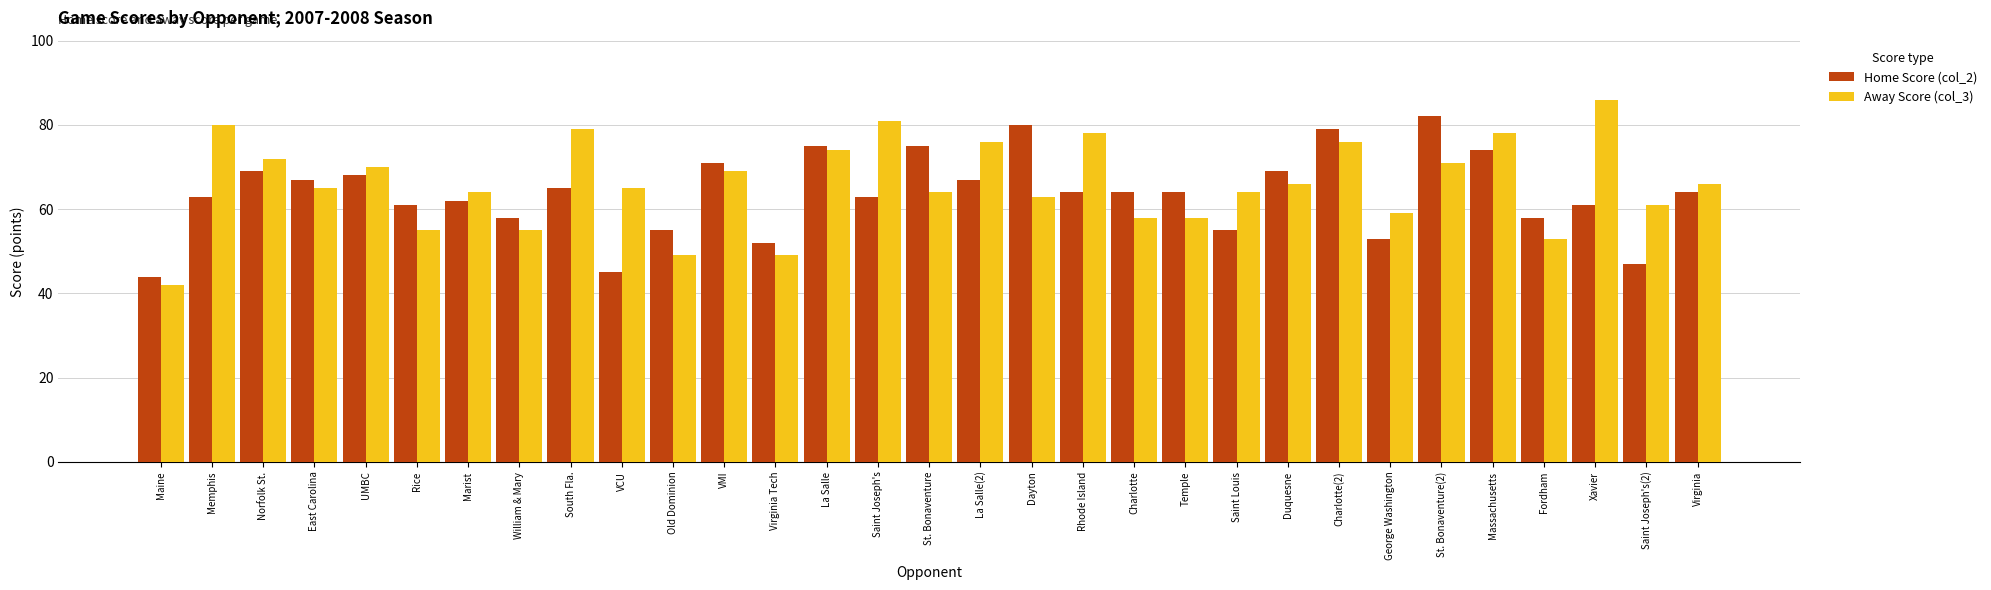

Where does the Away Score (col_3) series first go above 65?

Memphis